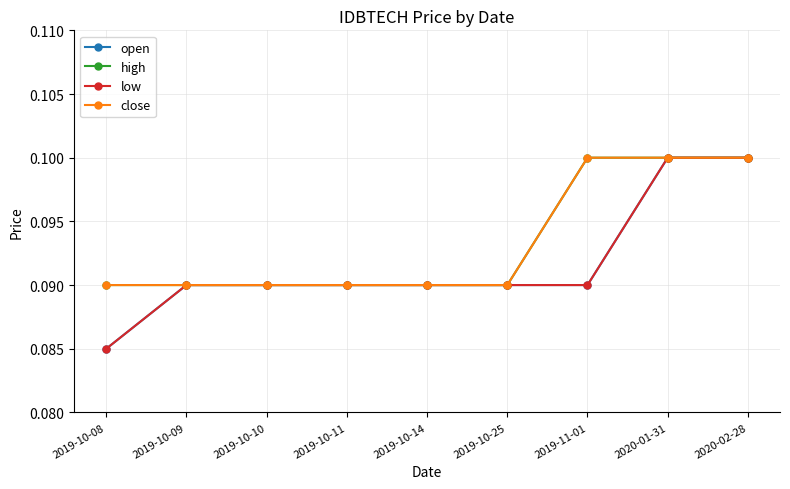

Which series has the largest total across all categories?

high